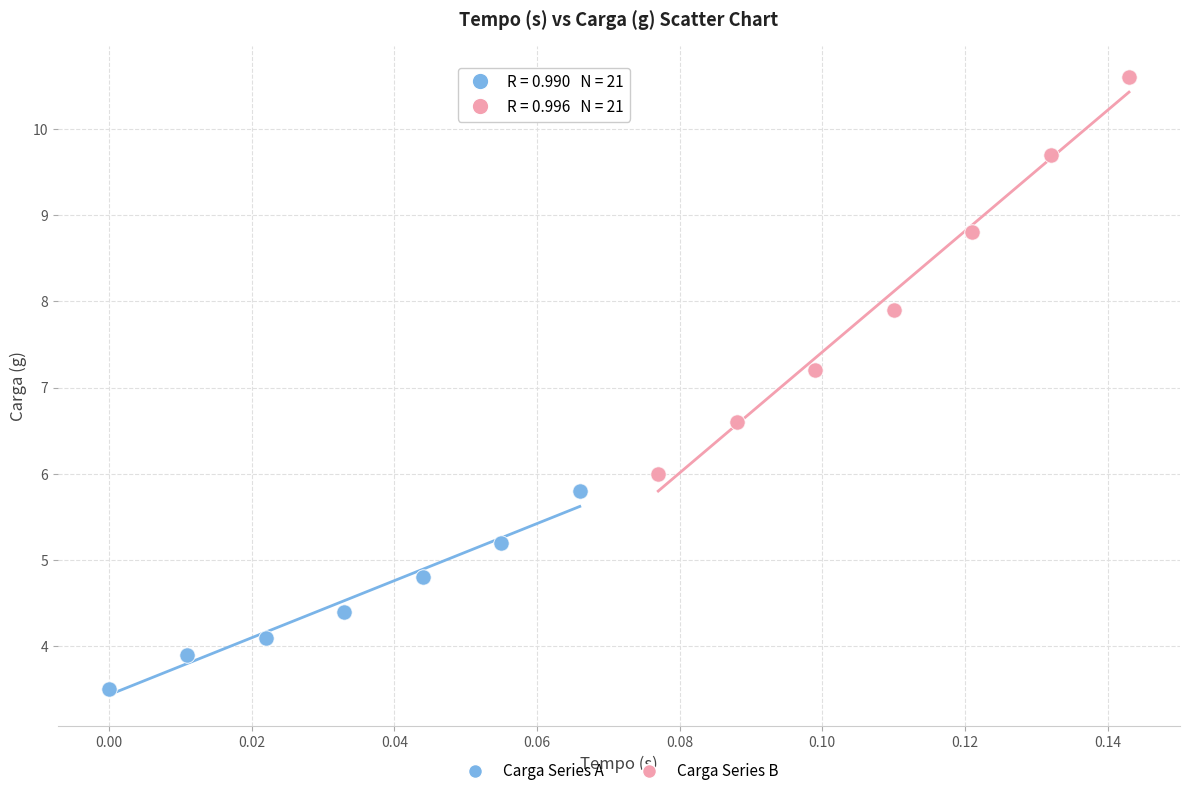

Which series has the largest Y range (max minus min)?

Carga Series B